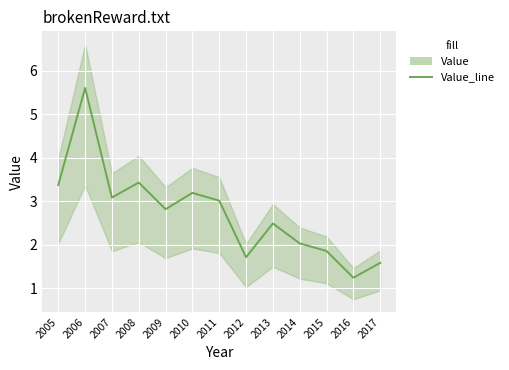

True or false: the data has more than 2 interior local peaks.

True